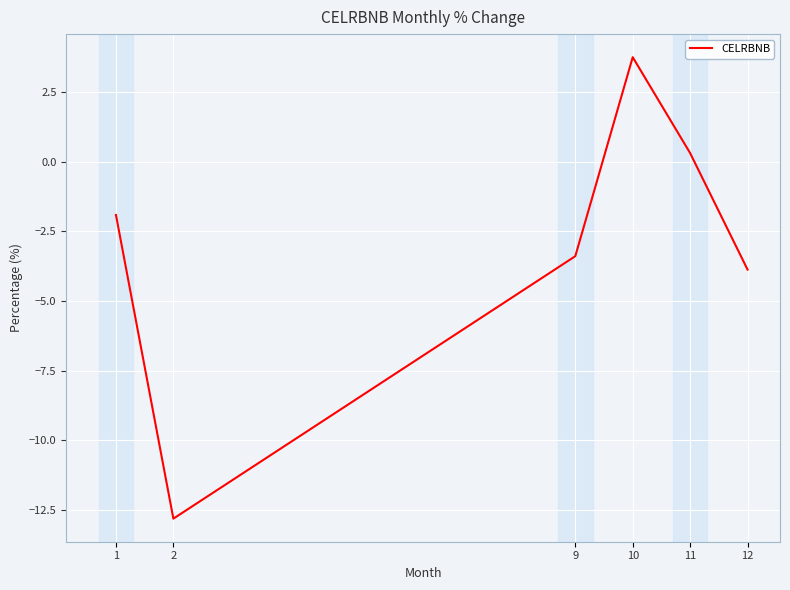

Where does the data first go above -1?

10